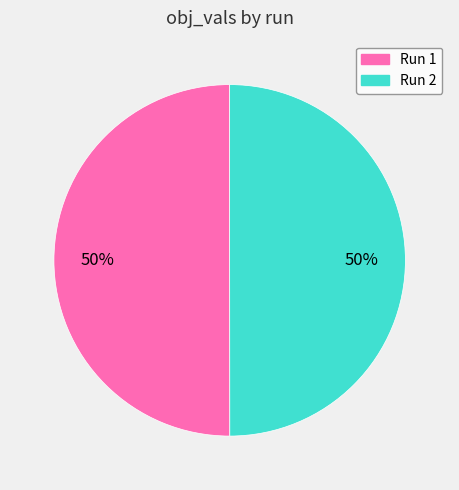

To the nearest percent, what is the average slice percentage?

50%